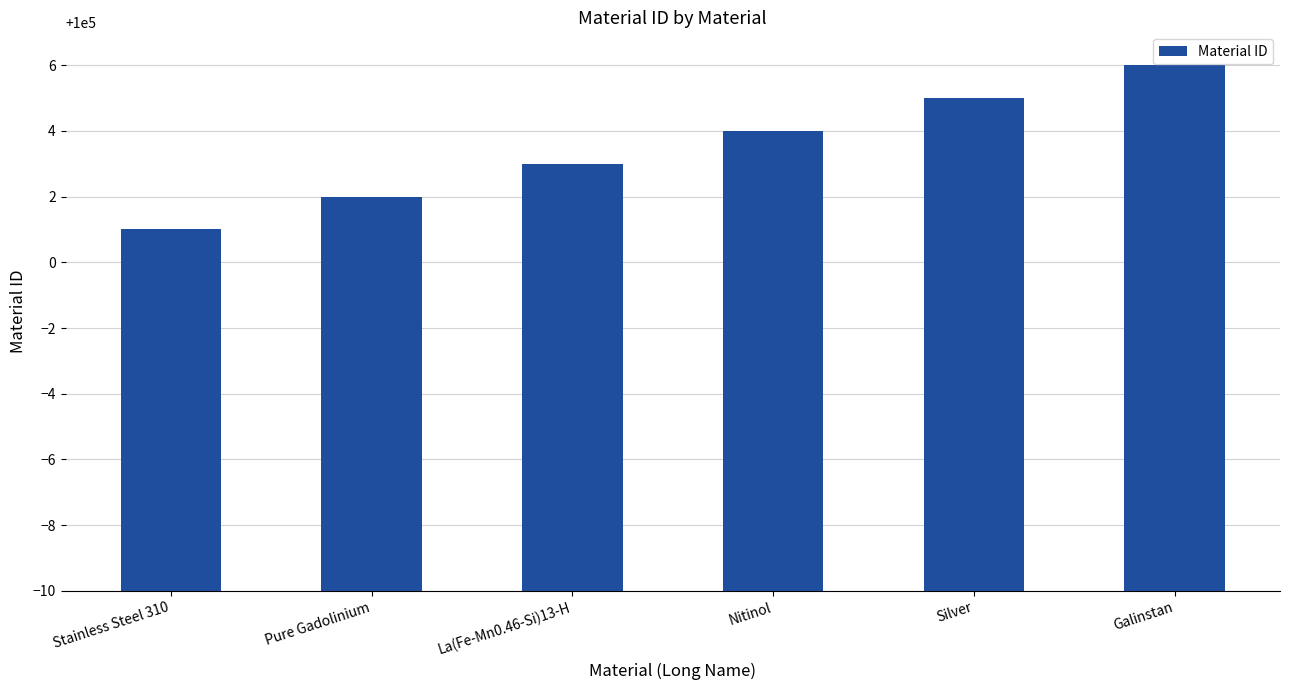

Approximately how many times larger is the value at Galinstan compared to La(Fe-Mn0.46-Si)13-H?

1.0